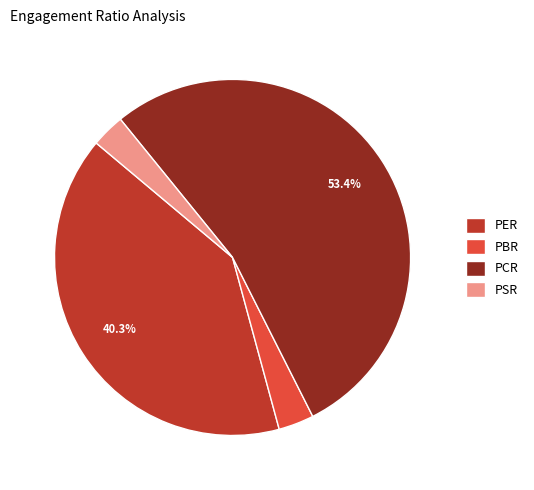

What percentage is NOT represented by PER?

59.7%